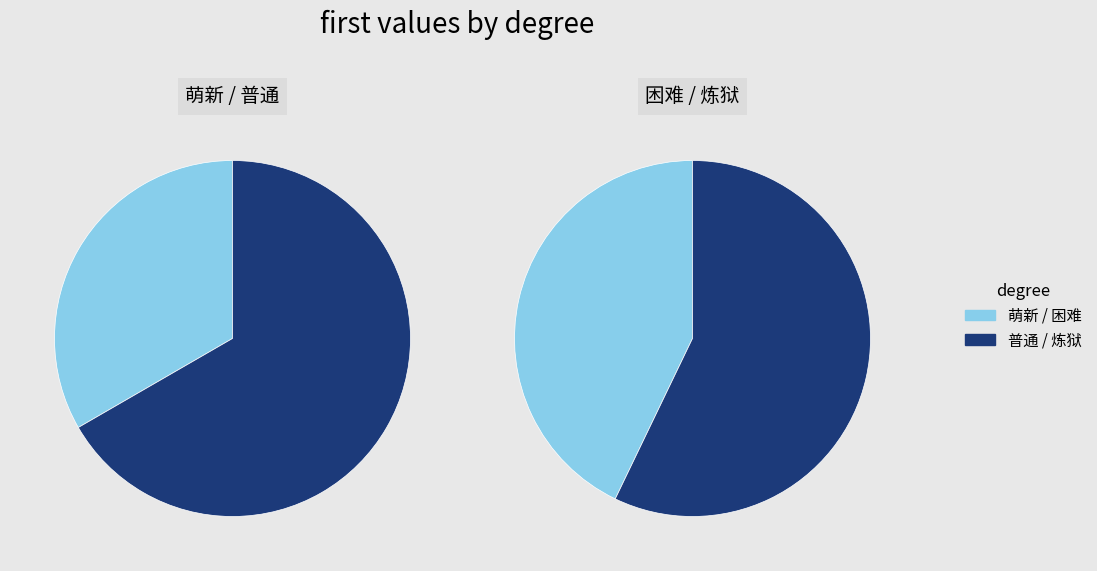

Between 困难 and 萌新, which is larger?

困难